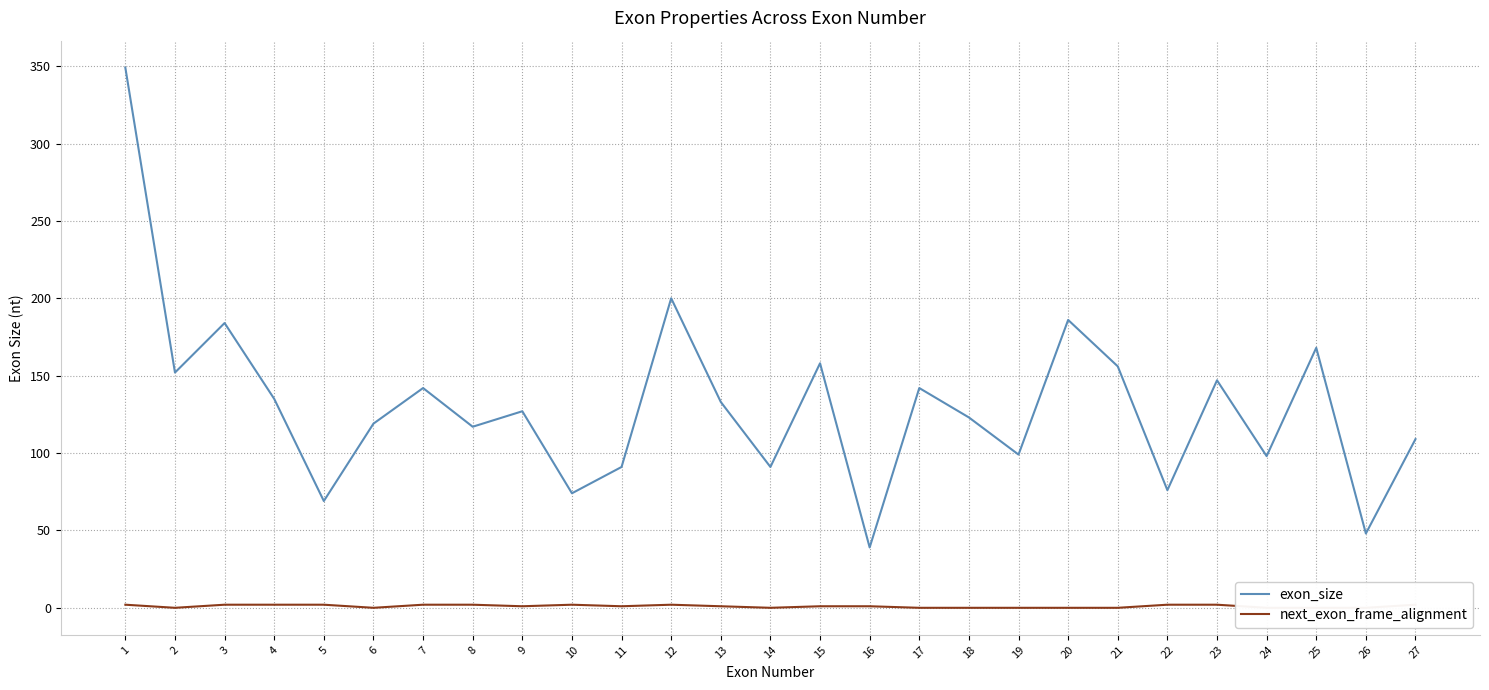

True or false: next_exon_frame_alignment has a value of 1 at 8.

False